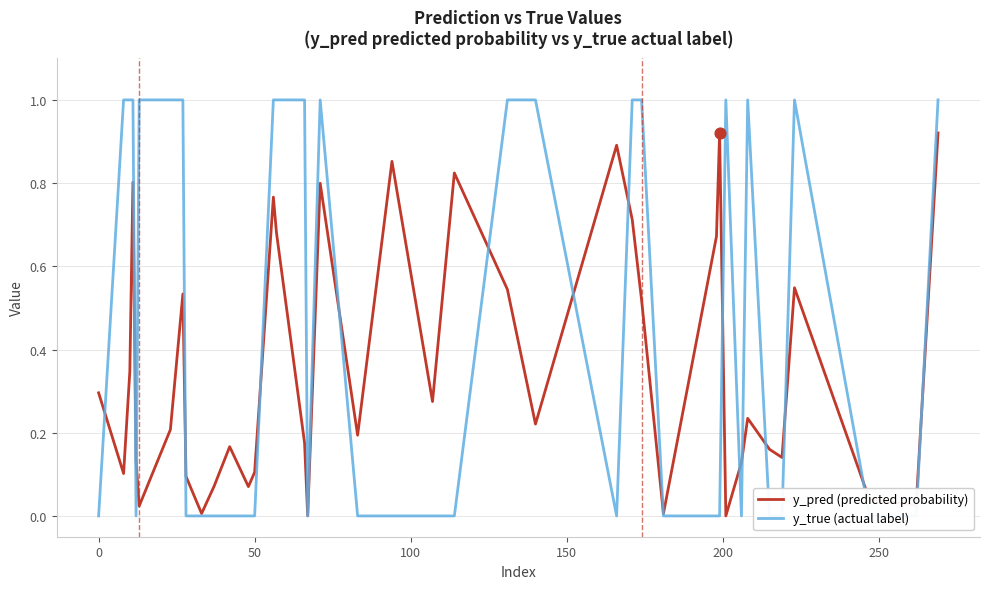

What are all the series names shown in the legend?

y_pred (predicted probability), y_true (actual label)